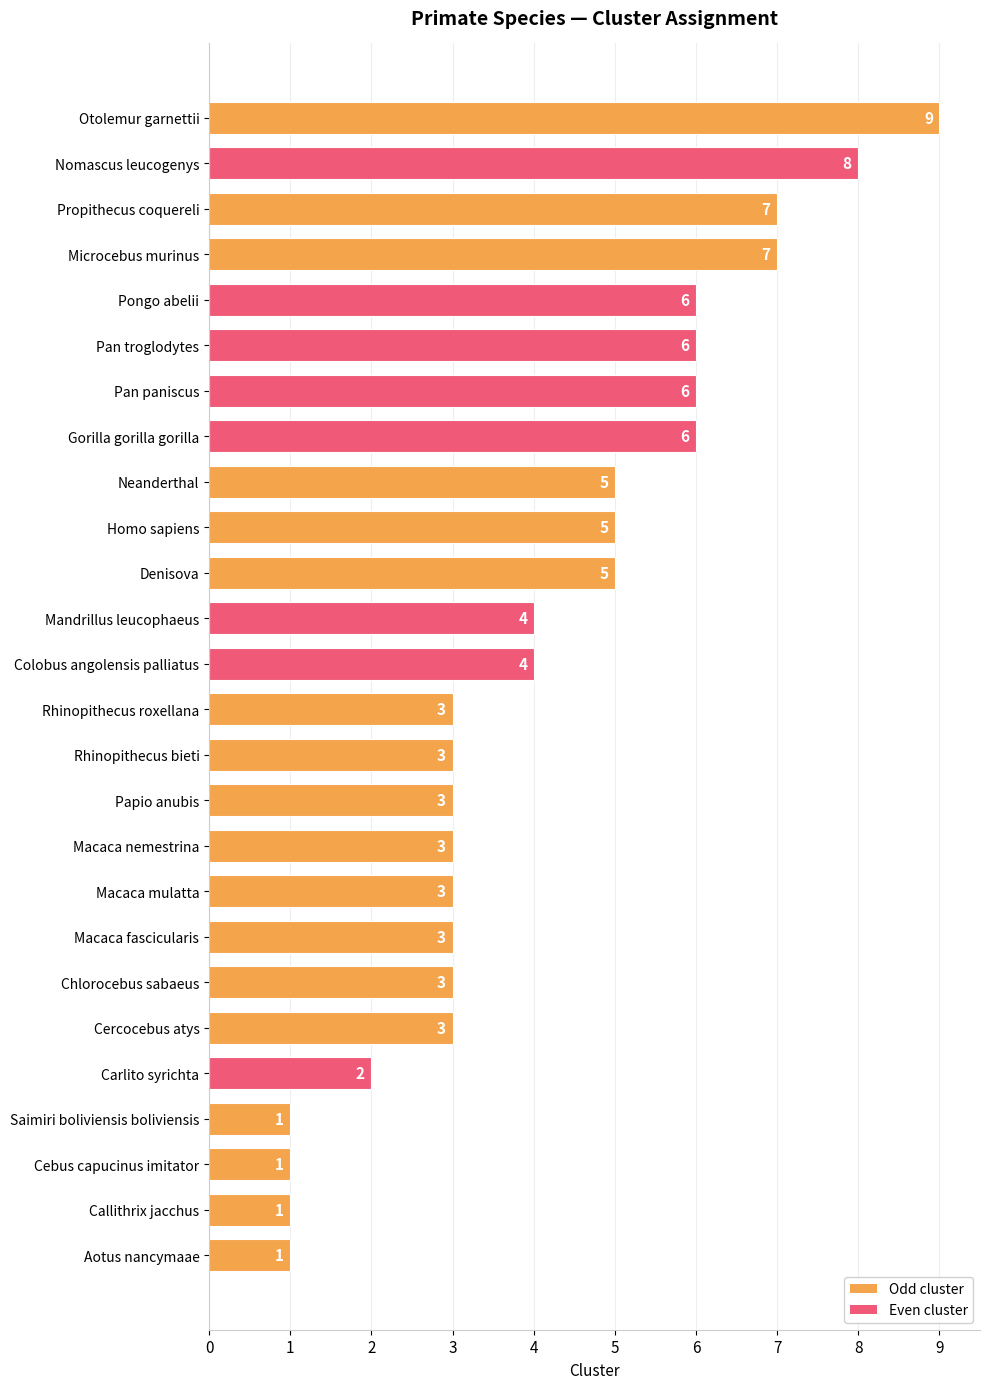

What value does the data have at Macaca mulatta?

3